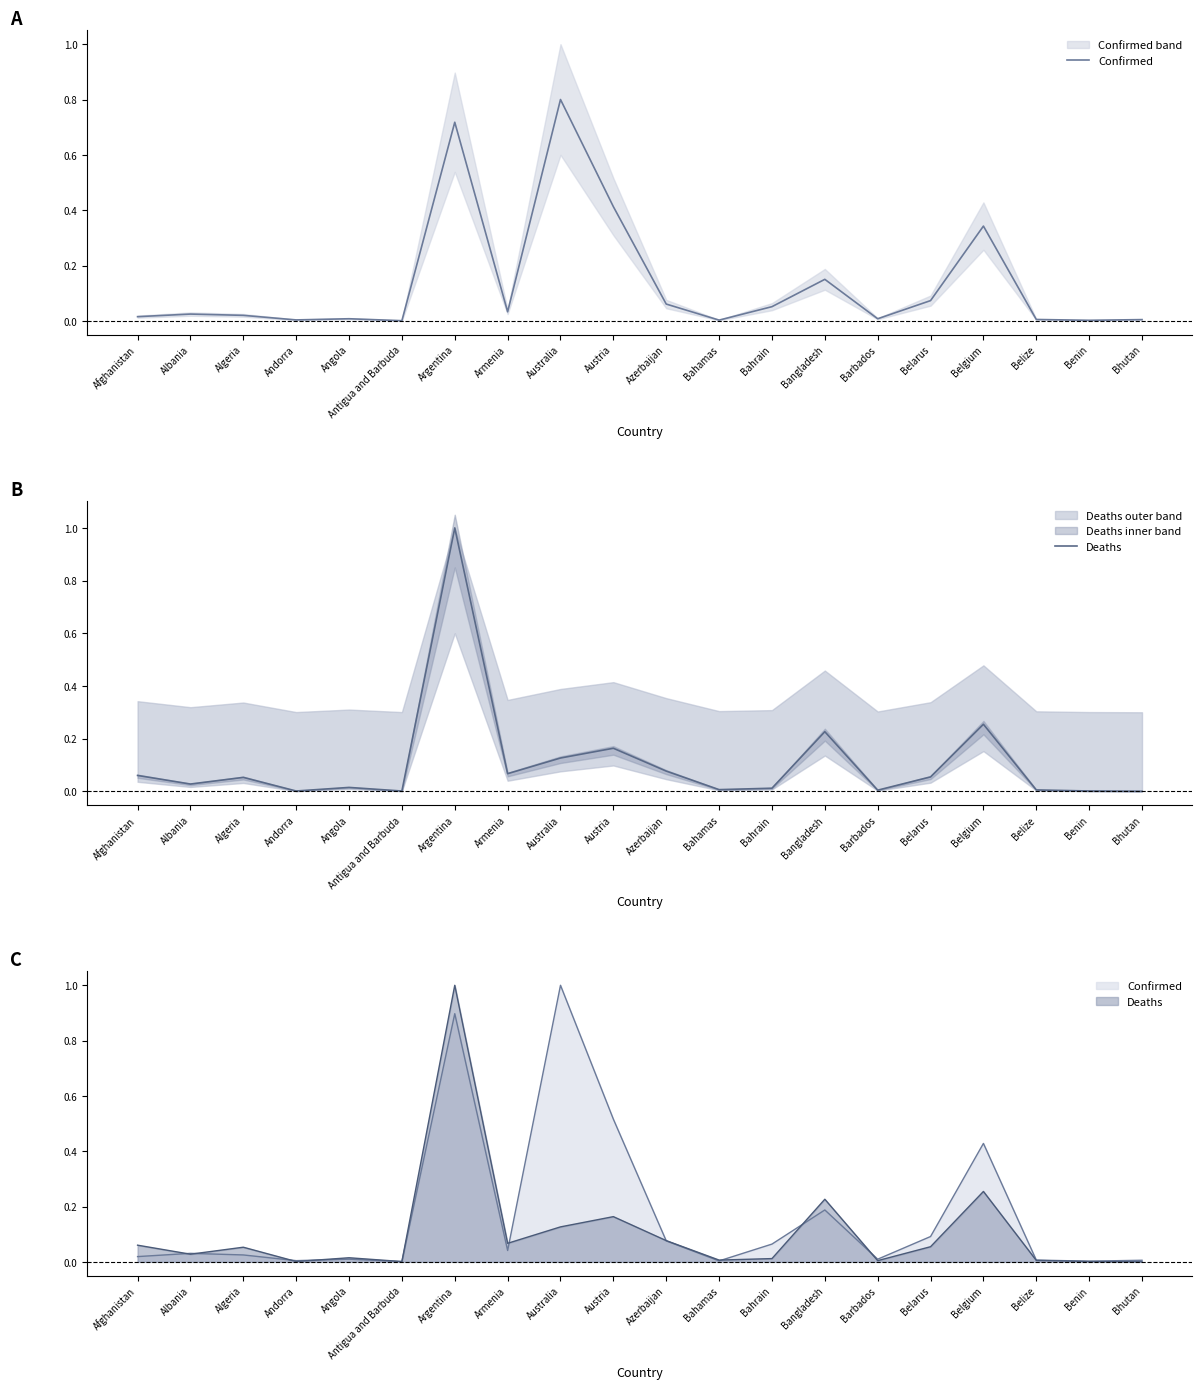

Reading left to right, transcribe all the data shown in this chart.

Confirmed: Afghanistan=0.0	Albania=0.0	Algeria=0.0	Andorra=0.0	Angola=0.0	Antigua and Barbuda=0.0	Argentina=0.7	Armenia=0.0	Australia=0.8	Austria=0.4	Azerbaijan=0.1	Bahamas=0.0	Bahrain=0.1	Bangladesh=0.2	Barbados=0.0	Belarus=0.1	Belgium=0.3	Belize=0.0	Benin=0.0	Bhutan=0.0
Deaths: Afghanistan=0.1	Albania=0.0	Algeria=0.1	Andorra=0.0	Angola=0.0	Antigua and Barbuda=0.0	Argentina=1.0	Armenia=0.1	Australia=0.1	Austria=0.2	Azerbaijan=0.1	Bahamas=0.0	Bahrain=0.0	Bangladesh=0.2	Barbados=0.0	Belarus=0.1	Belgium=0.3	Belize=0.0	Benin=0.0	Bhutan=0.0